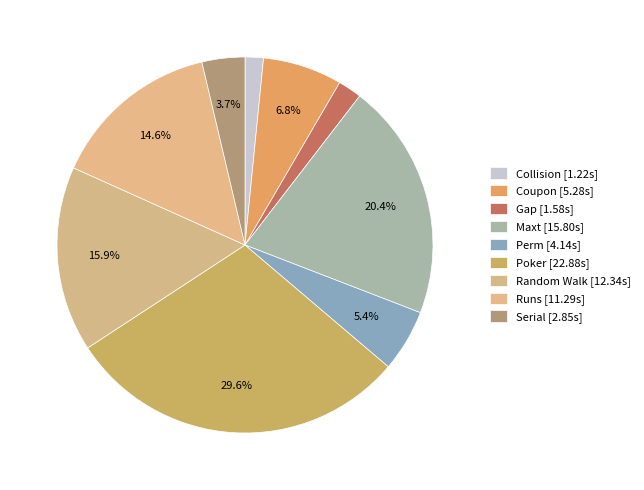

What portion of the pie excludes Perm?

94.6%